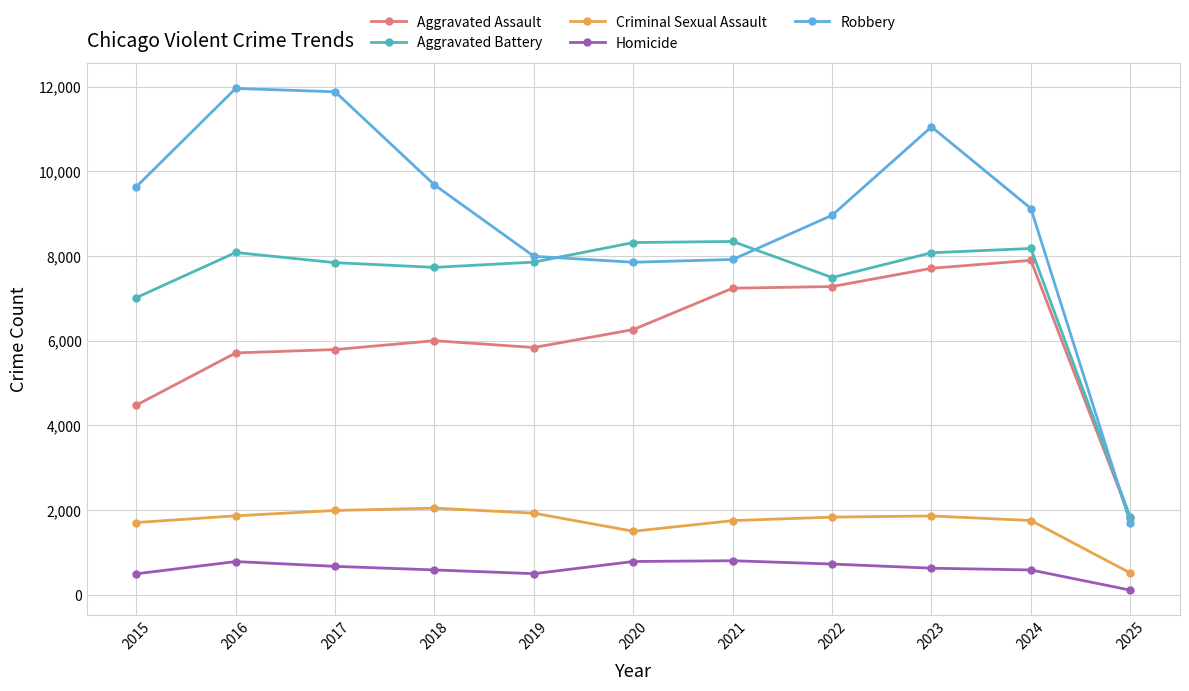

What is the lowest value of the Robbery series?

1695